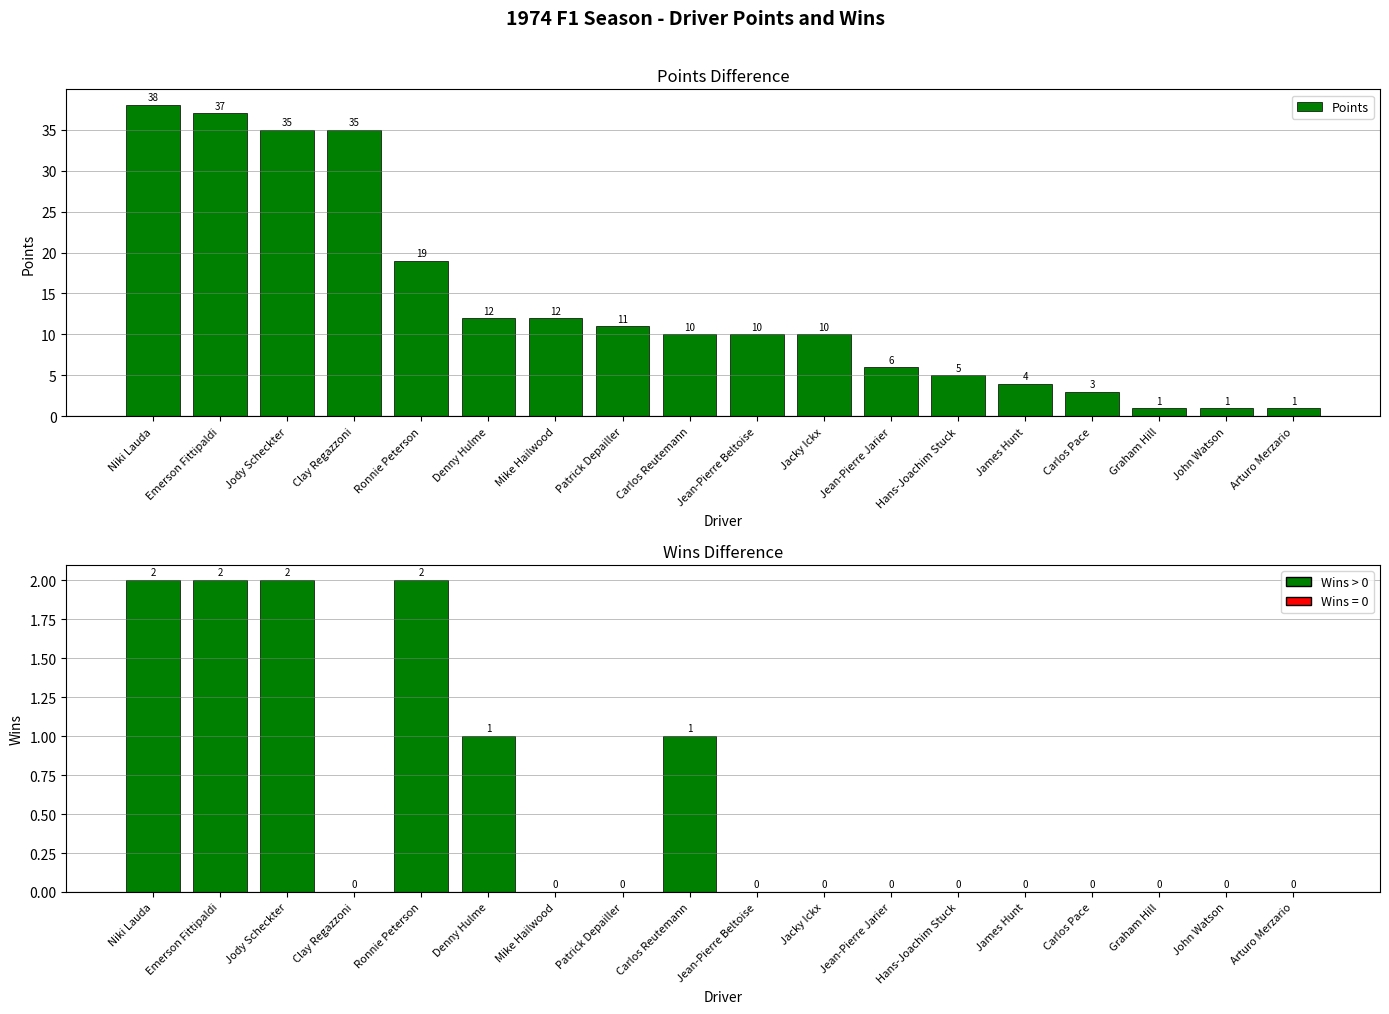

What is the value of the Wins bar at the 1st from the left?

2